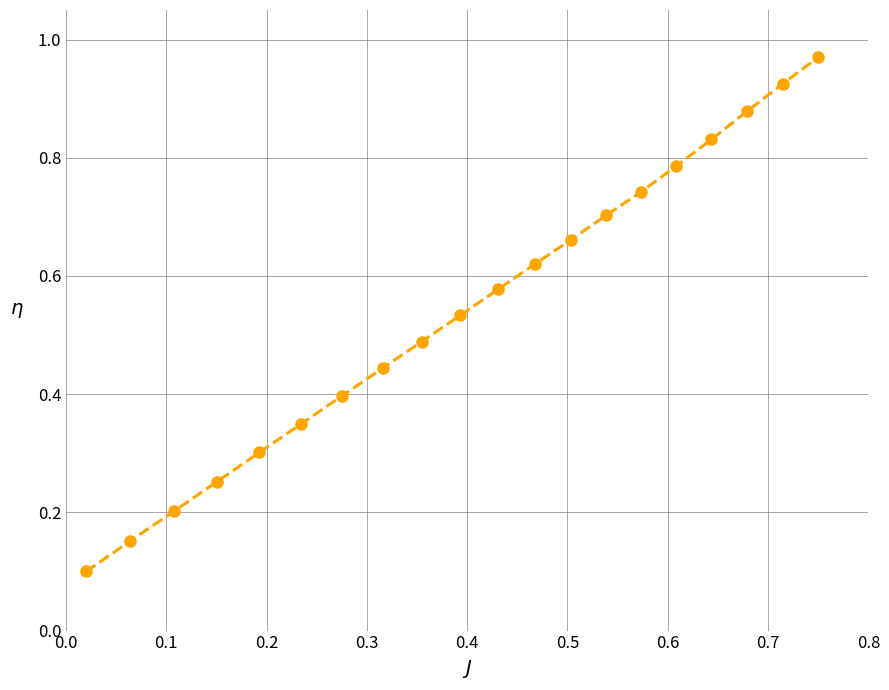

True or false: there are more than 0 points higher than both neighbors.

False